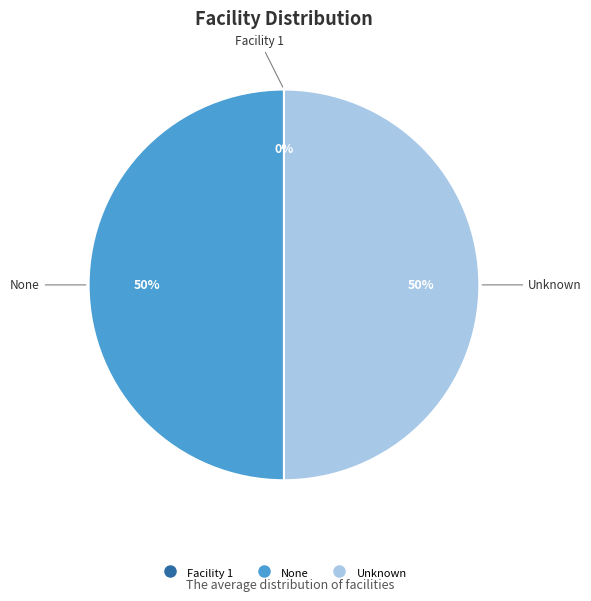

To the nearest percent, what percentage of the pie is Unknown?

50%